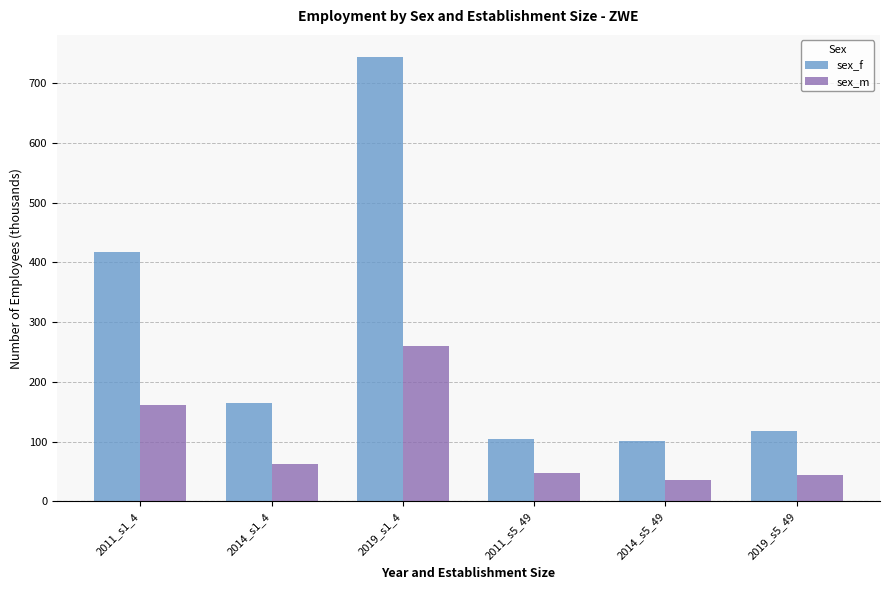

What is the difference between the maximum and minimum values in the sex_f series?

642.0